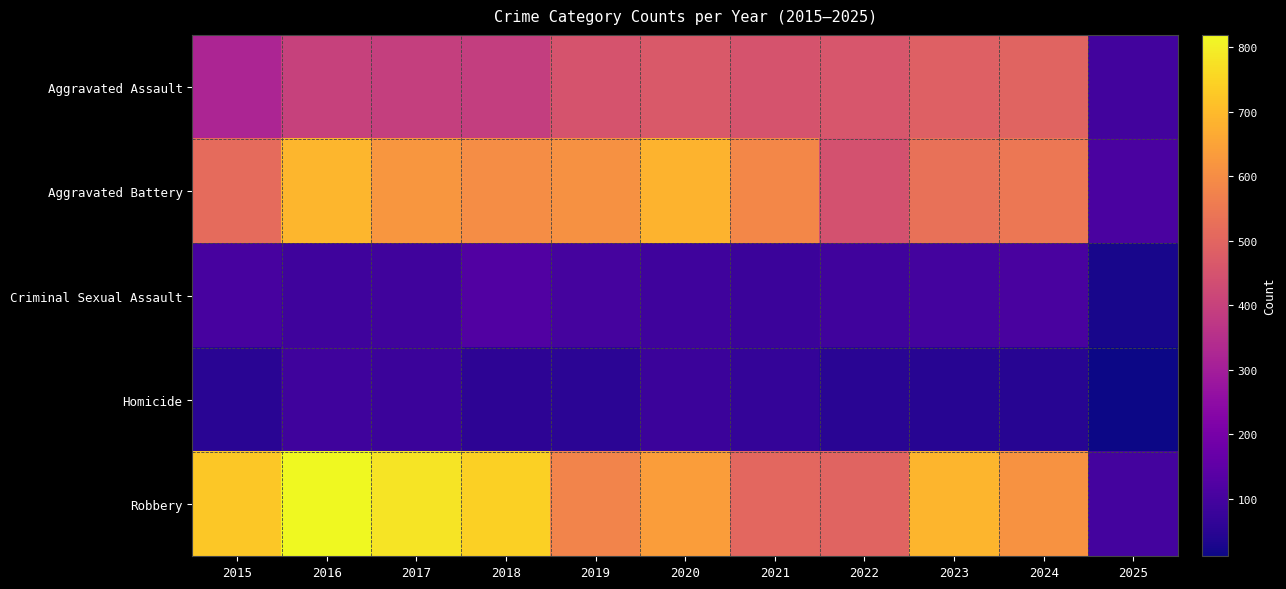

What is the difference between the highest and lowest values at 2015?

676